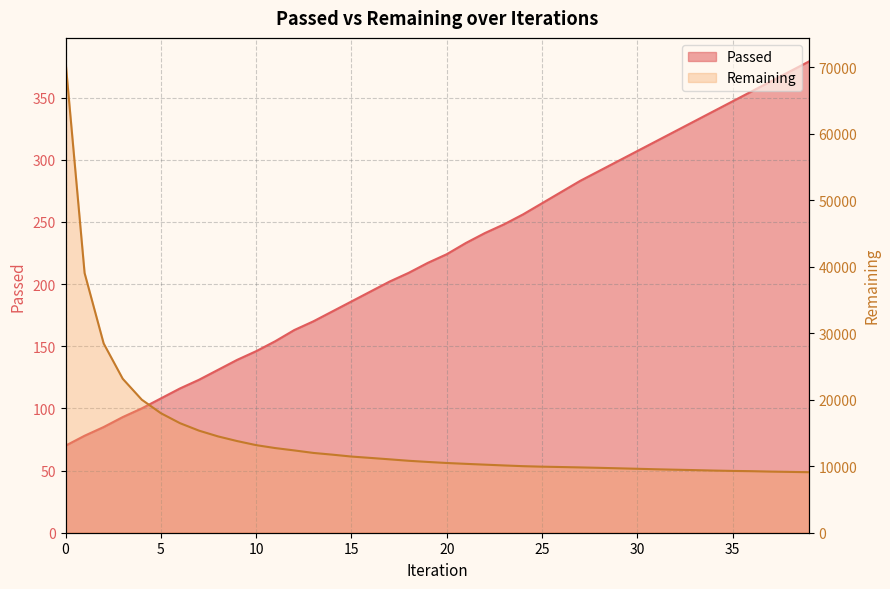

Which series has the largest total across all categories?

Remaining